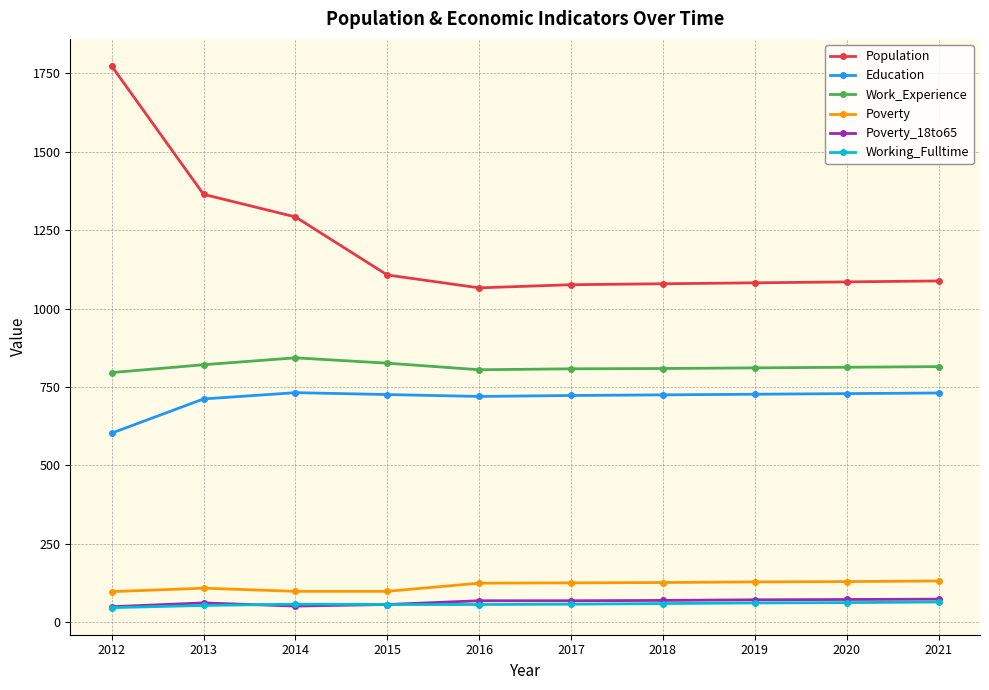

Which series has the largest total across all categories?

Population